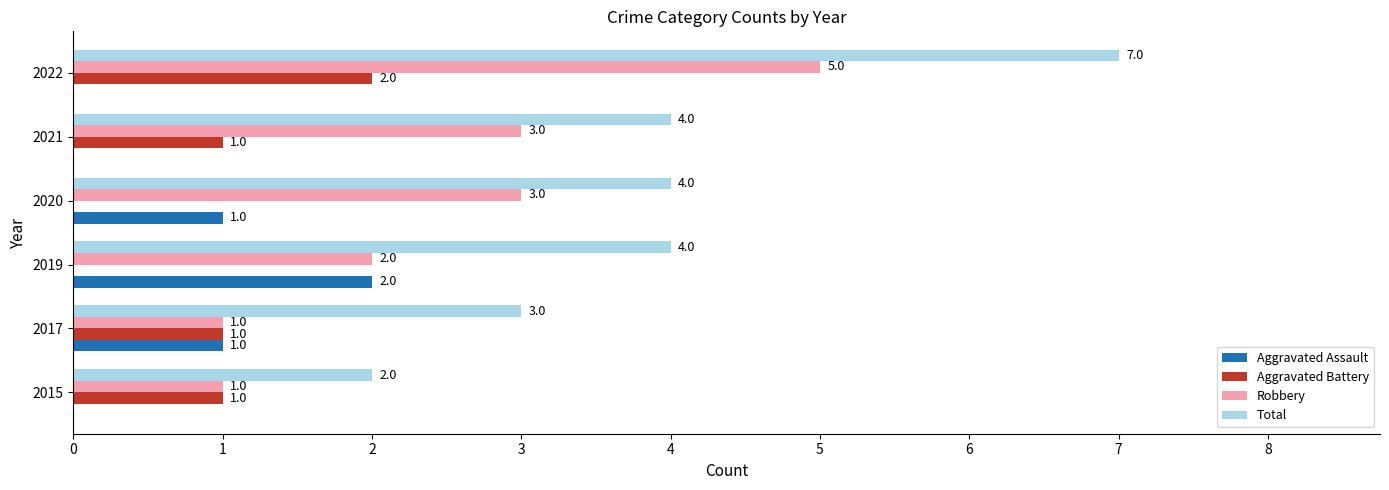

How many Aggravated Assault values are between 0 and 1?

5